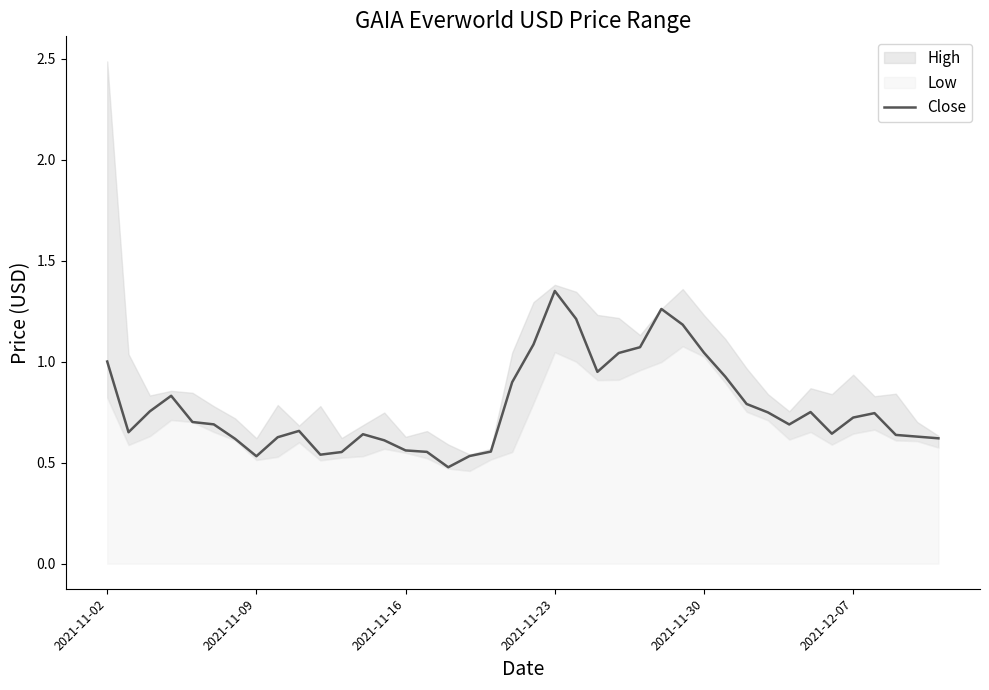

What is the sum of all values?

31.1